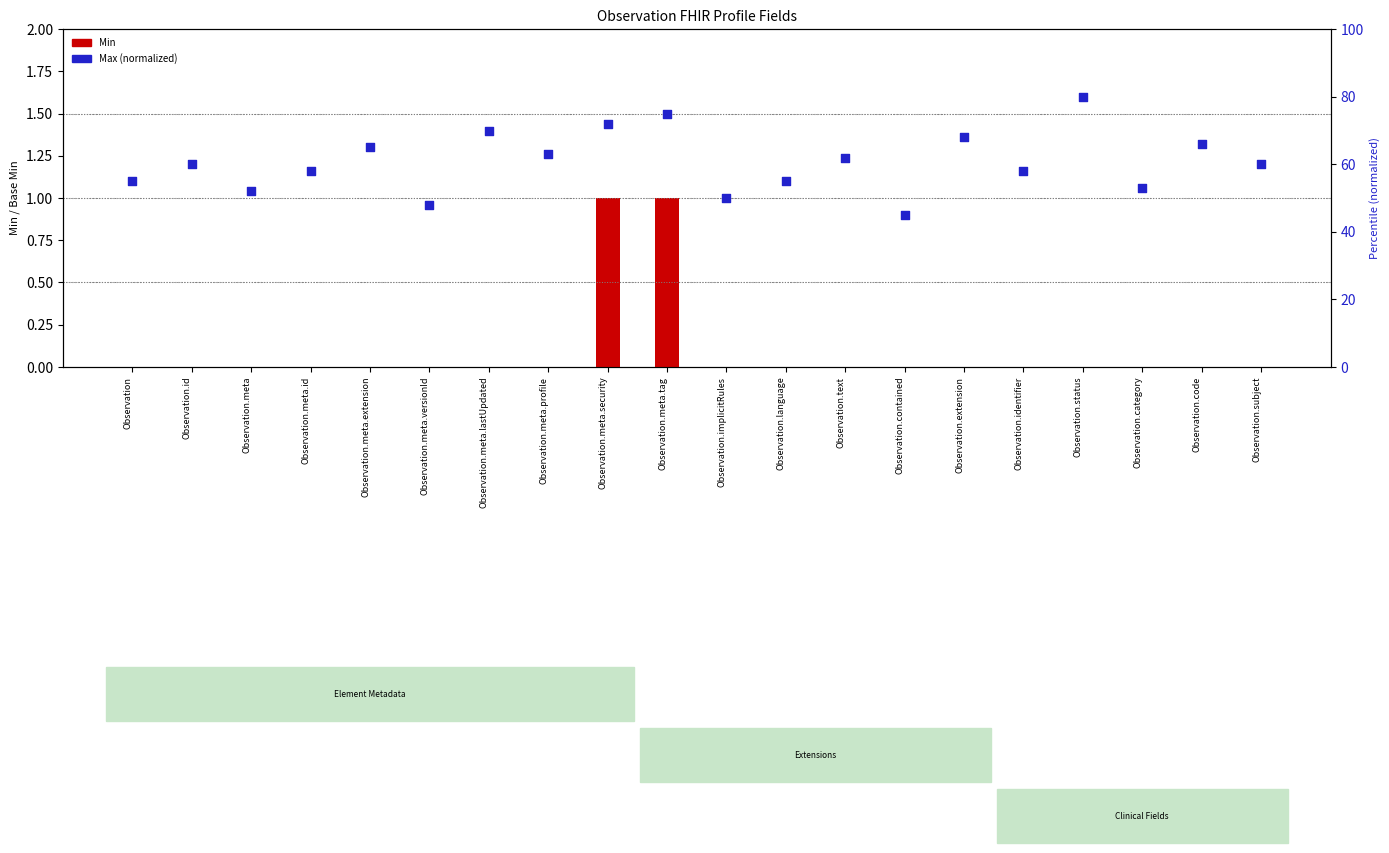

At how many categories does at least one series exceed 25?

20